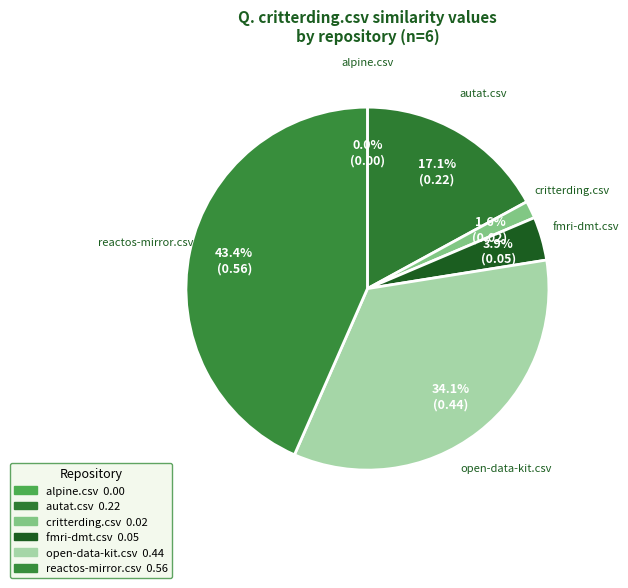

How much of the chart is everything except alpine.csv?

100.0%